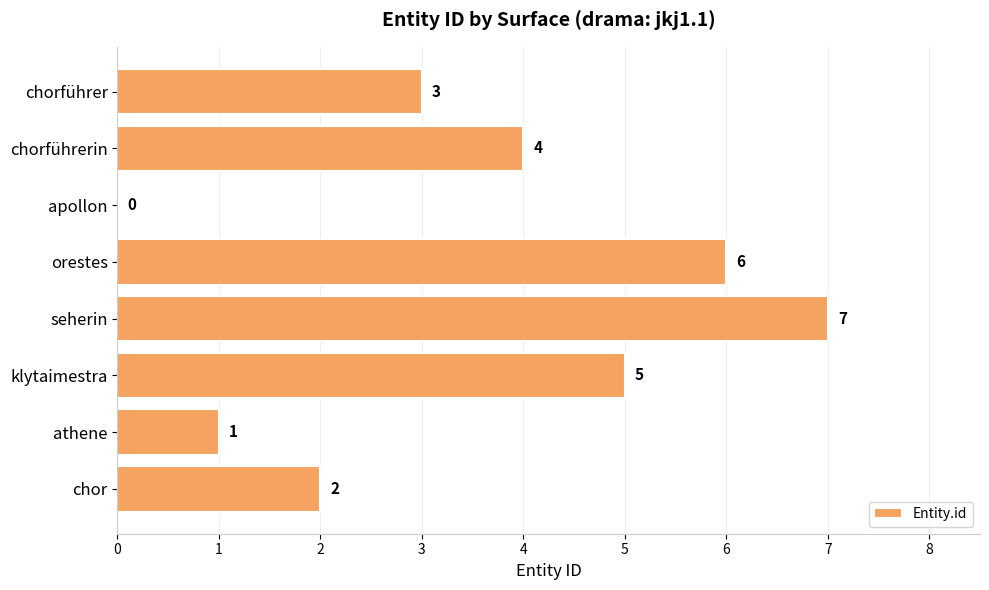

What is the change in value from chor to klytaimestra?

+3